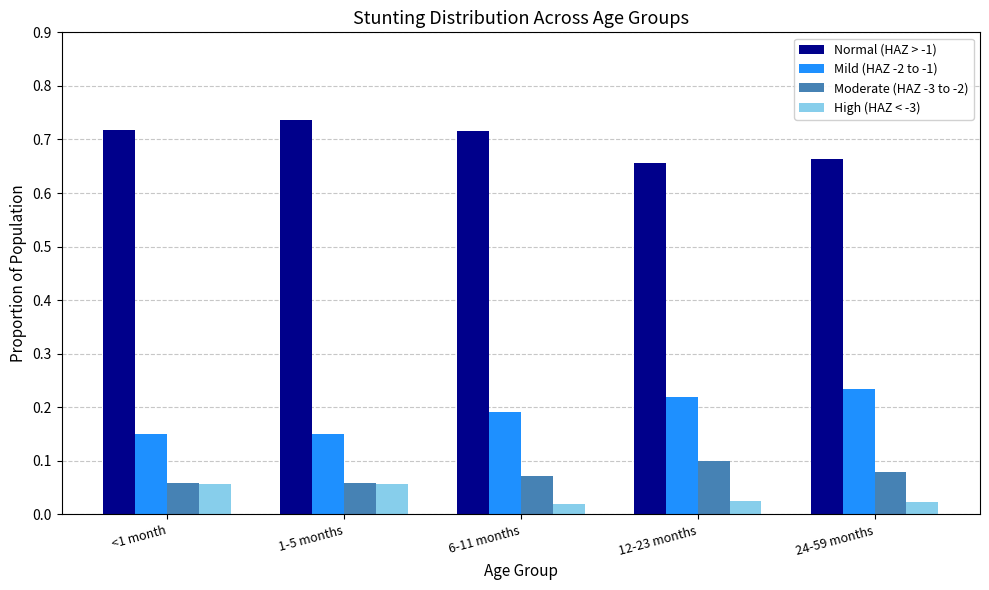

What is the spread (max minus min) of values at 12-23 months?

0.6